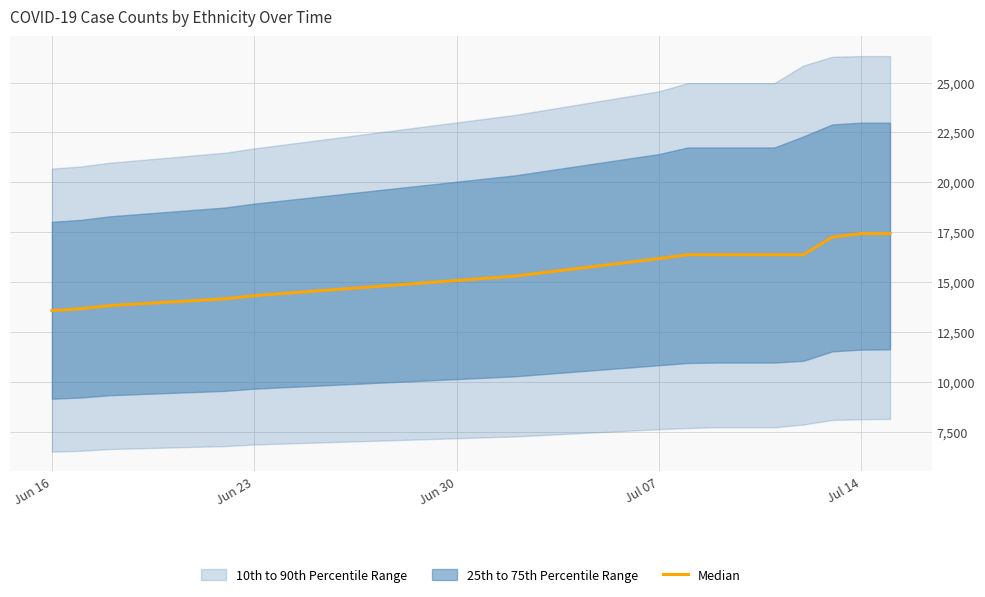

Reading left to right, list all the values displayed in this chart.

13575	13668	13825	14164	14324	15300	16179	16375	16375	16375	16375	16375	17255	17435	17435